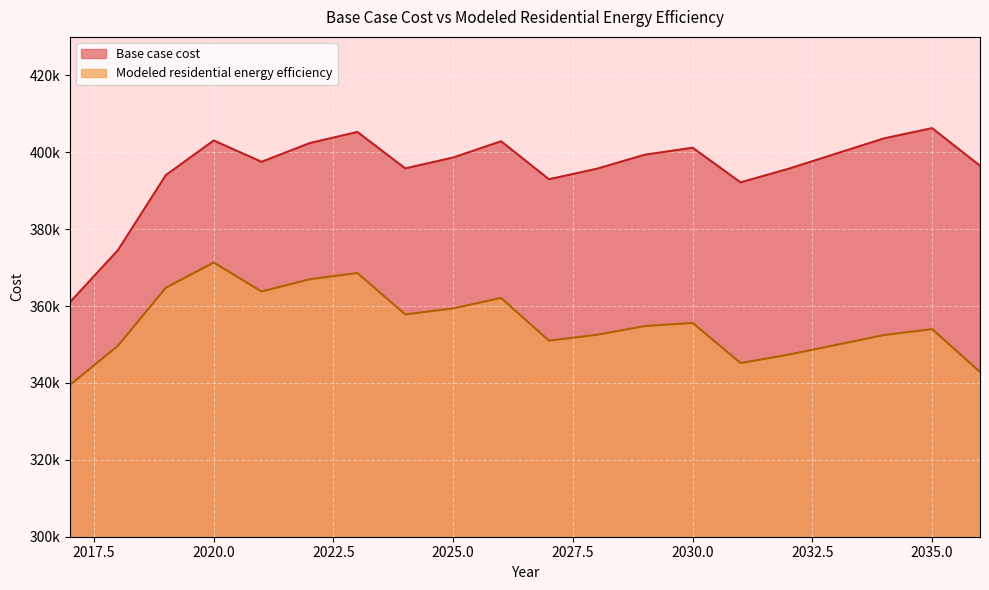

Rank the series at 2023 from lowest to highest value.

Modeled residential energy efficiency, Base case cost